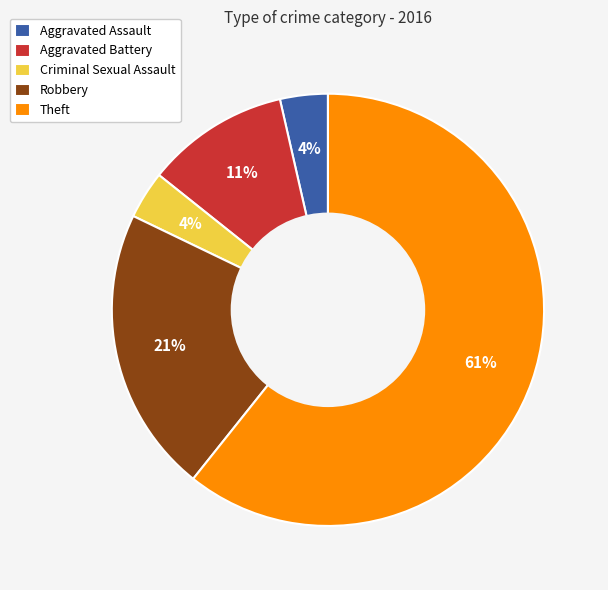

Which category has the biggest portion of the pie?

Theft